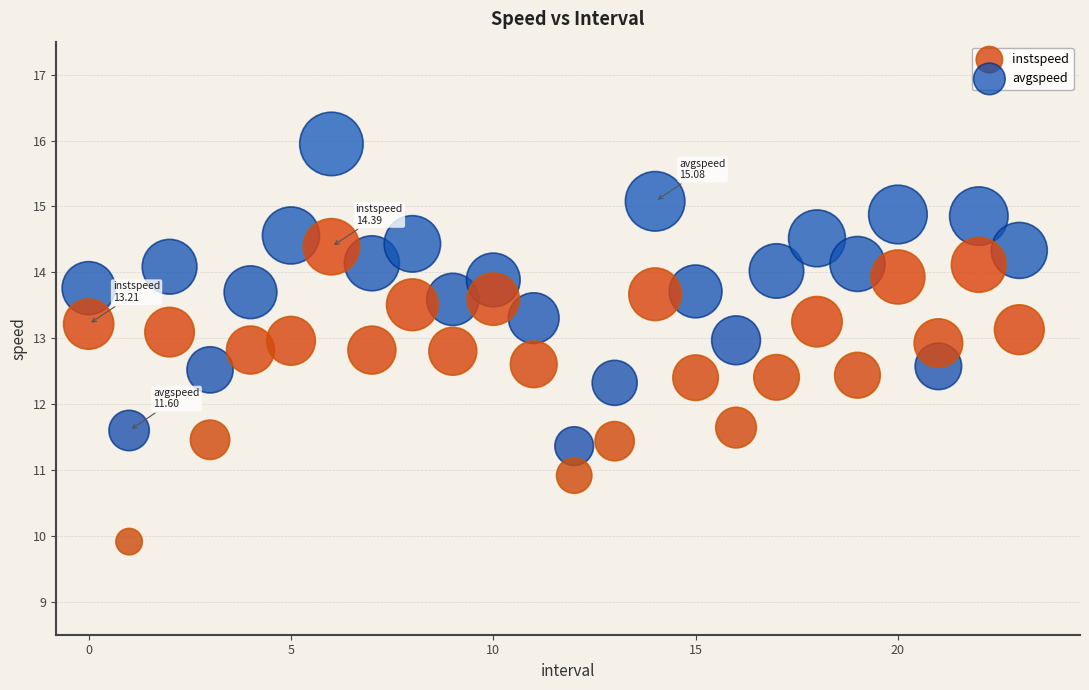

Which series contains the highest Y value?

avgspeed